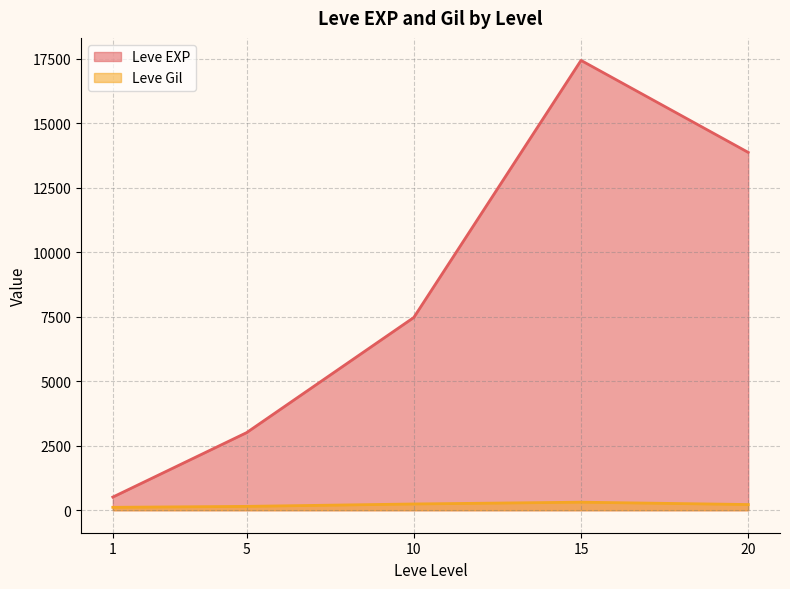

The Leve Gil series shows 139 at 5. True or false?

True